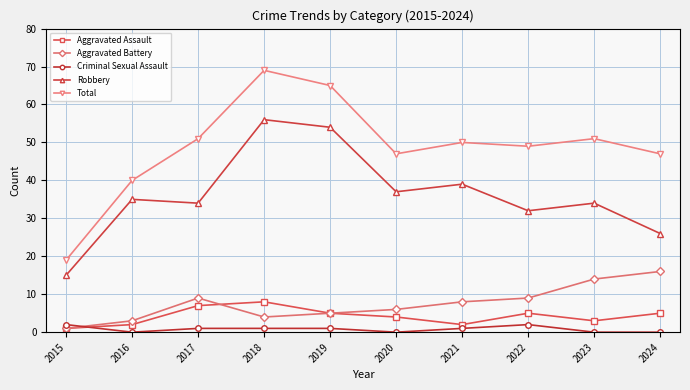

What is the value of the Criminal Sexual Assault point at the 7th from the left?

1